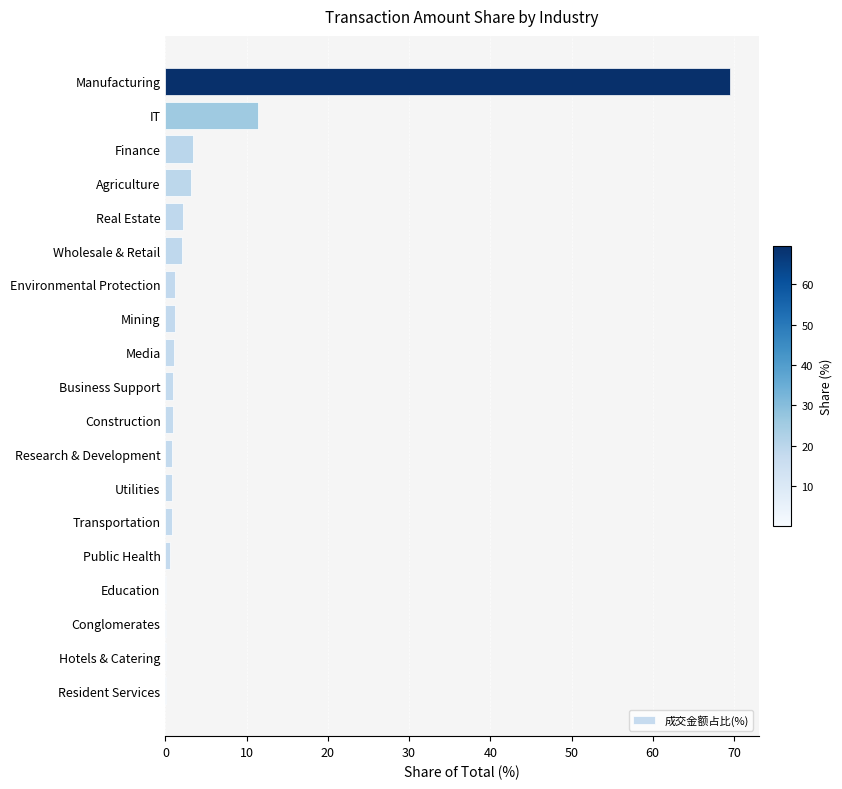

Between Finance and Conglomerates, which is larger?

Finance